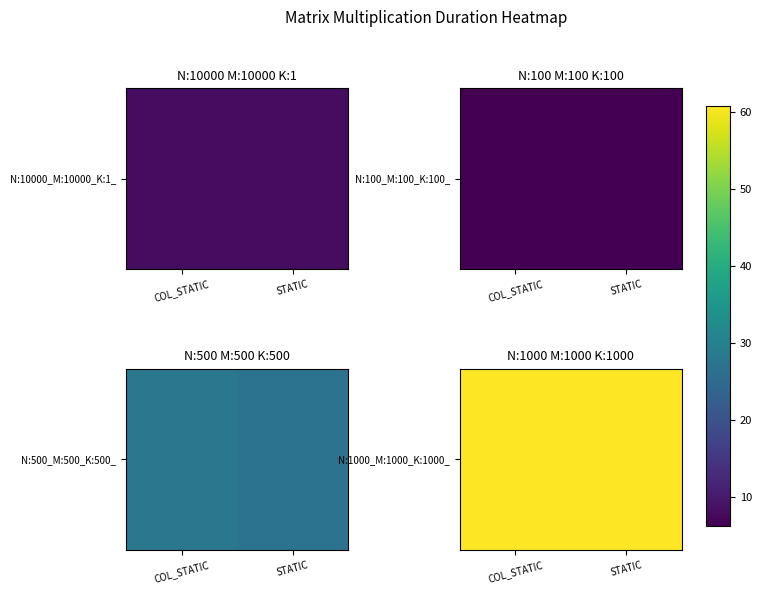

Rank the categories by value from lowest to highest.

STATIC, COL_STATIC